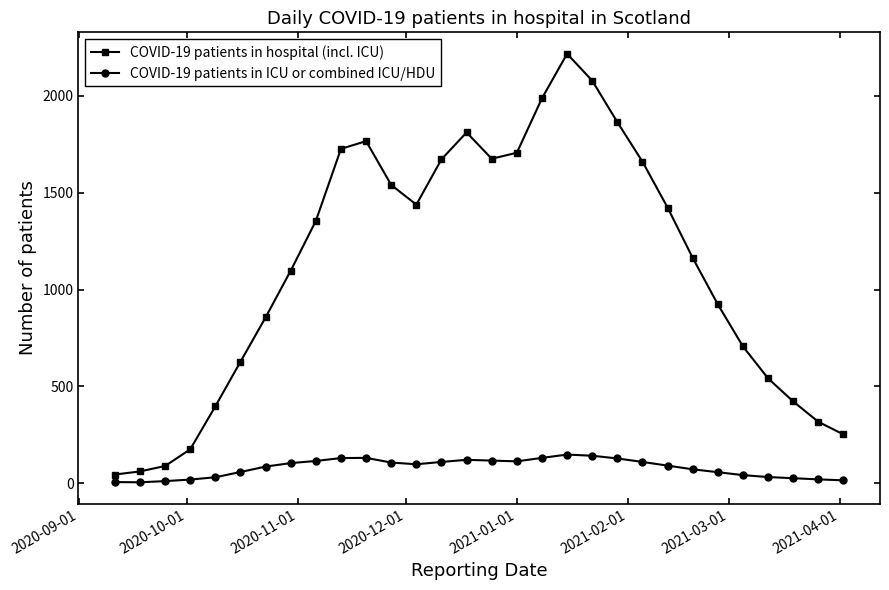

True or false: COVID-19 patients in hospital (incl. ICU) and COVID-19 patients in ICU or combined ICU/HDU intersect in this chart.

False